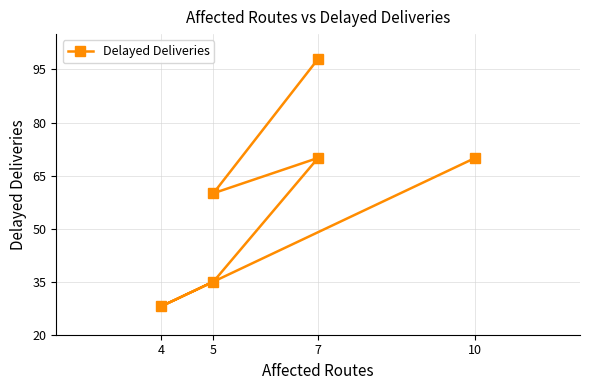

How many points are lower than both their immediate neighbors (excluding endpoints)?

2